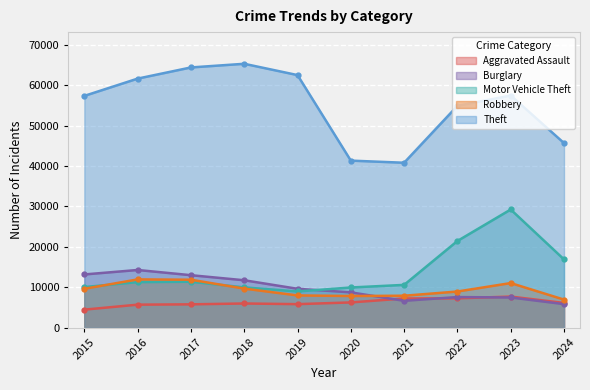

The value of Aggravated Assault at 2021 is 7242. True or false?

True